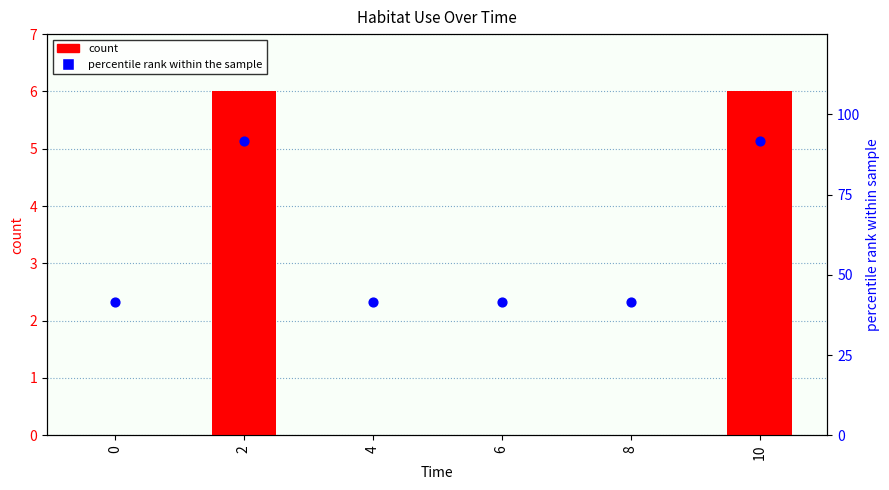

Which series reaches the minimum Y coordinate?

count